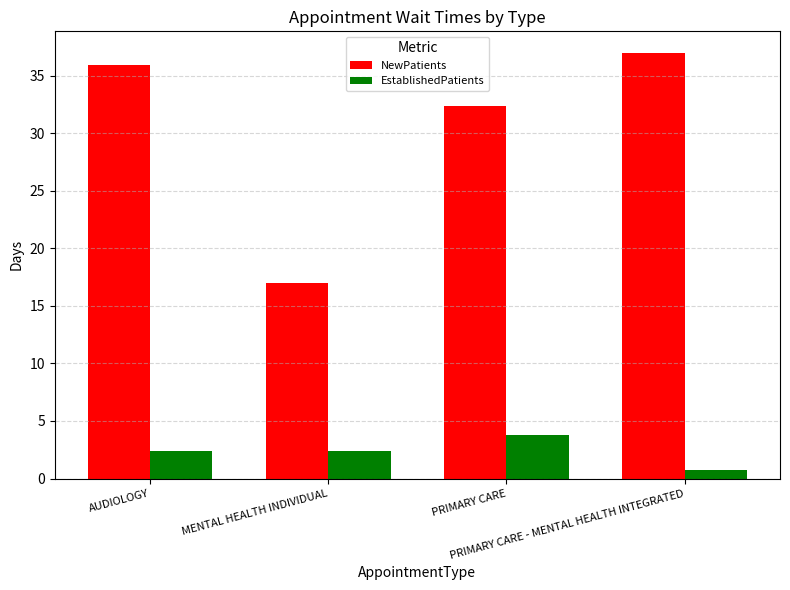

What is the difference between the second highest and second lowest values in the NewPatients series?

3.5